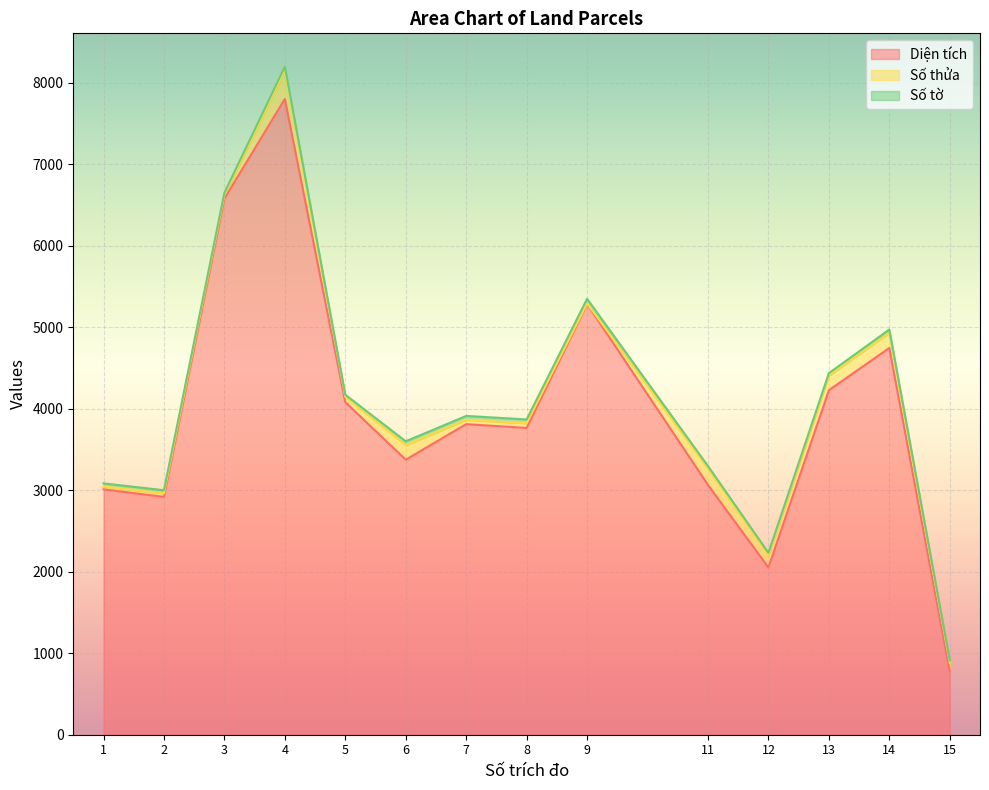

How many distinct data groups are displayed?

3